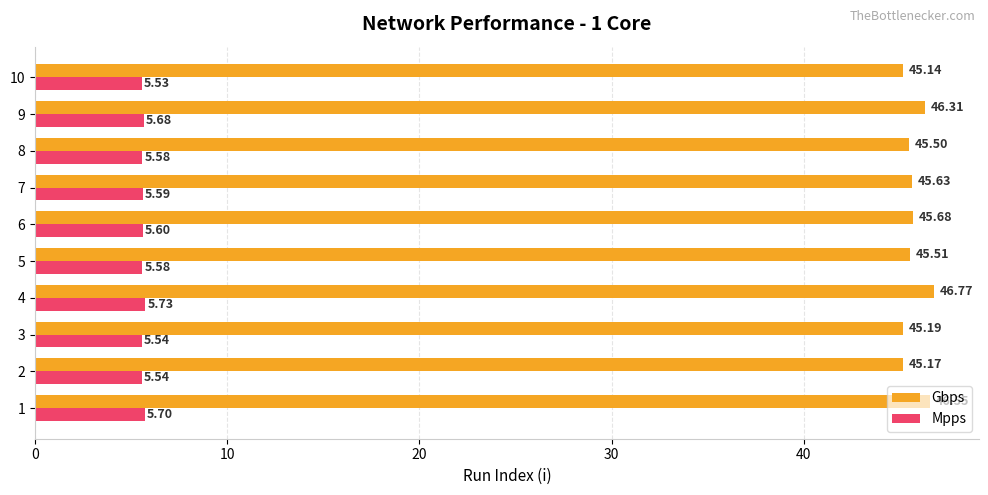

What is the difference between the Gbps values at 10 and 5?

0.4